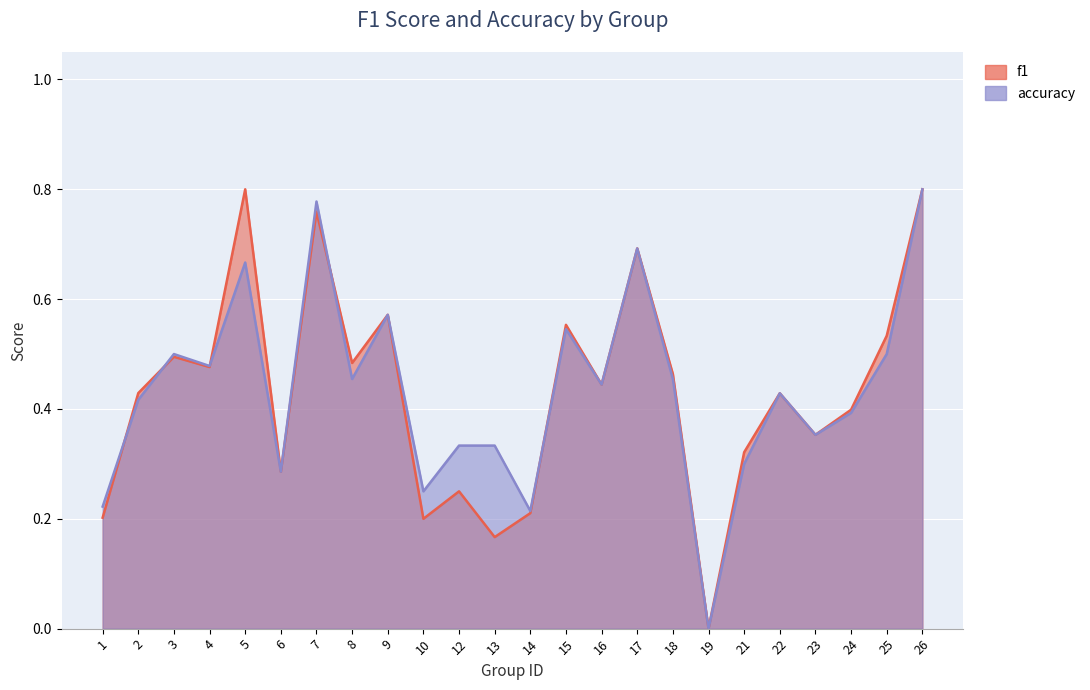

Reading right to left, list all the values displayed in this chart.

f1: 26=0.8	25=0.5	24=0.4	23=0.4	22=0.4	21=0.3	19=0.0	18=0.5	17=0.7	16=0.4	15=0.6	14=0.2	13=0.2	12=0.2	10=0.2	9=0.6	8=0.5	7=0.8	6=0.3	5=0.8	4=0.5	3=0.5	2=0.4	1=0.2
accuracy: 26=0.8	25=0.5	24=0.4	23=0.4	22=0.4	21=0.3	19=0.0	18=0.5	17=0.7	16=0.4	15=0.5	14=0.2	13=0.3	12=0.3	10=0.2	9=0.6	8=0.5	7=0.8	6=0.3	5=0.7	4=0.5	3=0.5	2=0.4	1=0.2